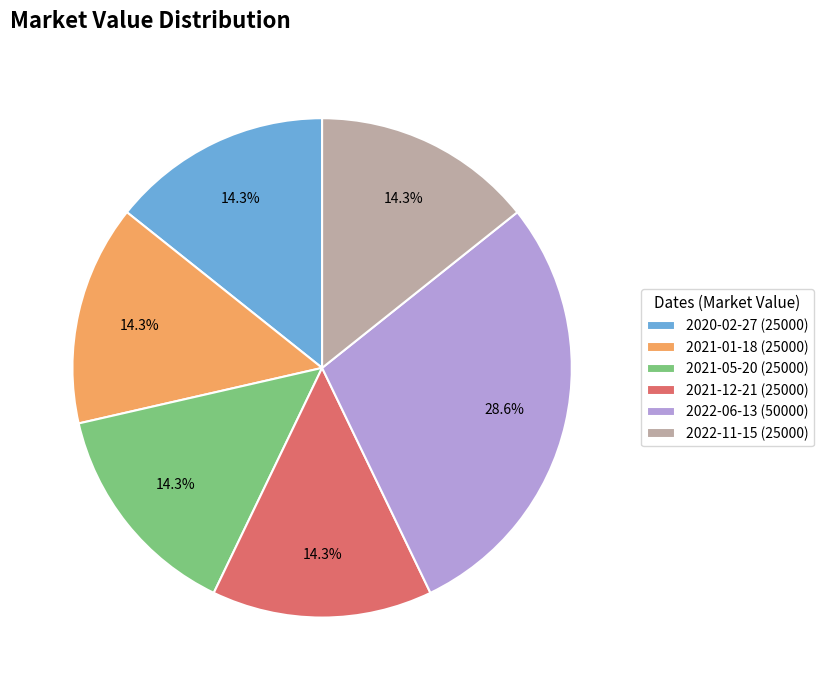

Approximately how many times larger is the value at 2020-02-27 (25000) compared to 2022-11-15 (25000)?

1.0